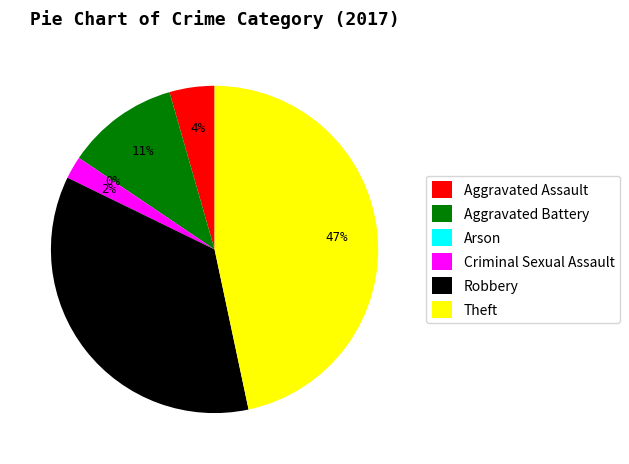

What is the smallest slice in the pie chart?

Arson